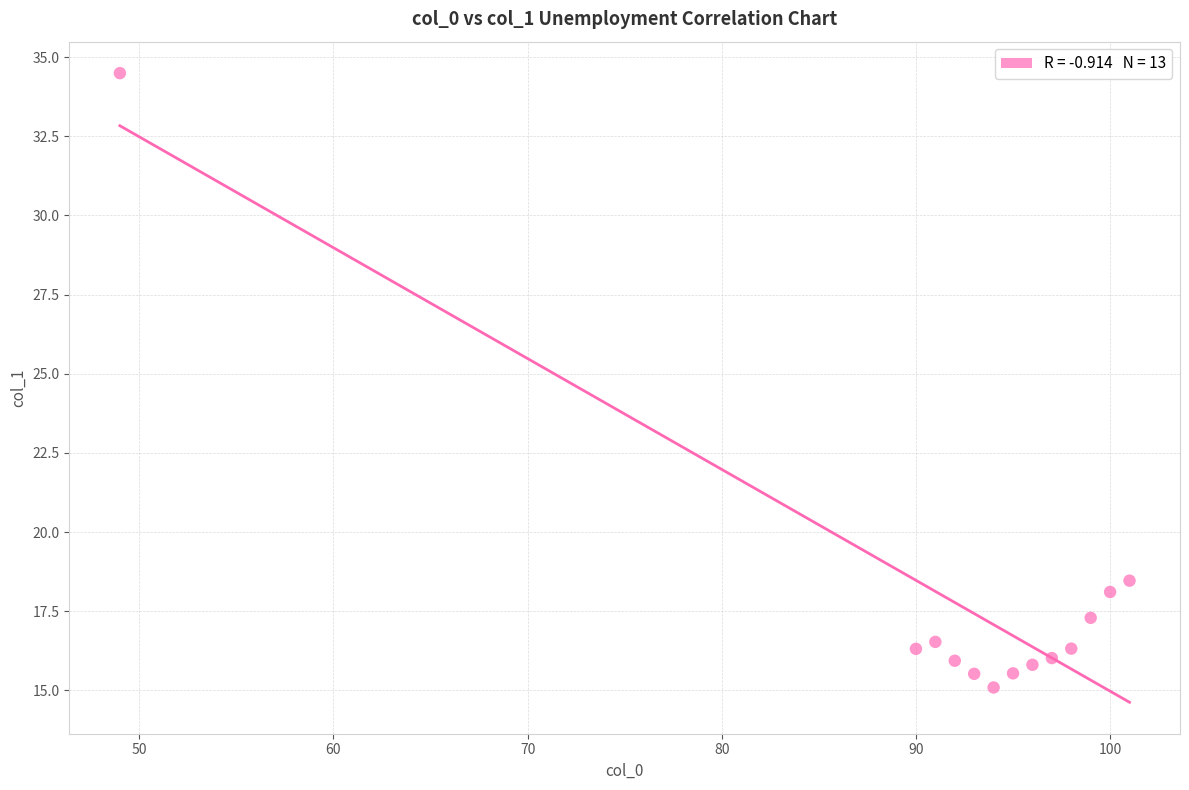

What Y value in the scatter plot is closest to 24?

18.5